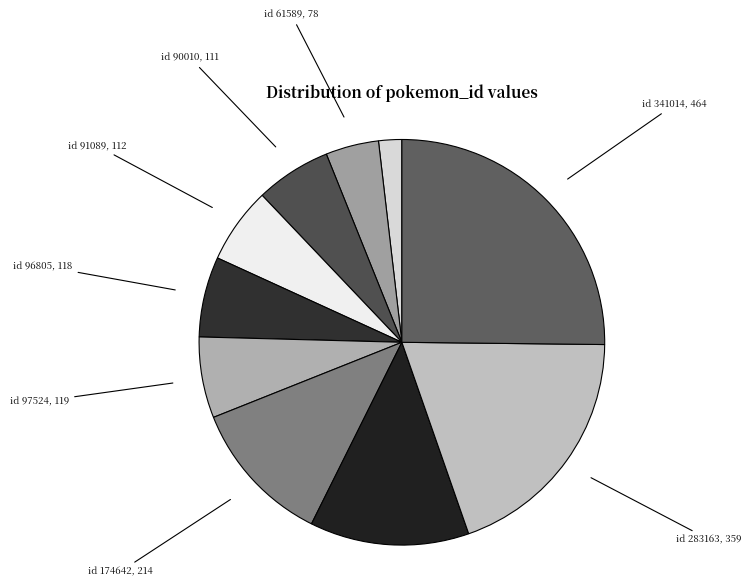

Which slice is the largest?

341014